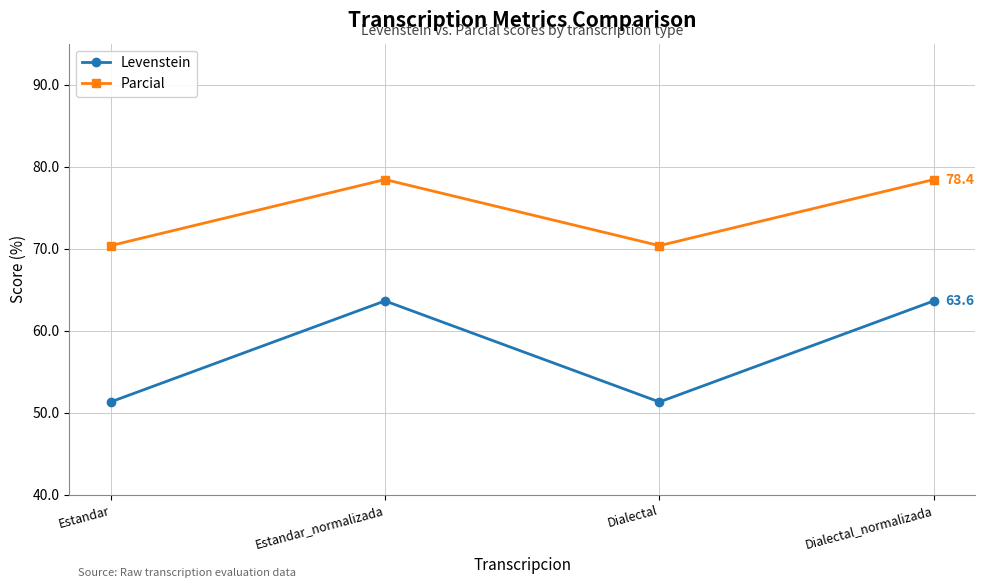

What is the label of the 3rd point from the left?

Dialectal